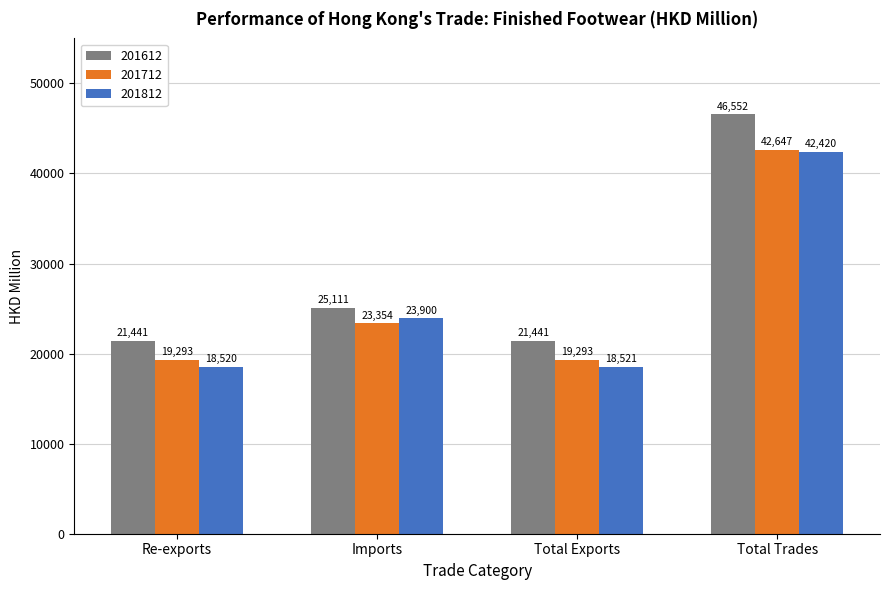

What value does the 201812 series have at Imports?

23899.9